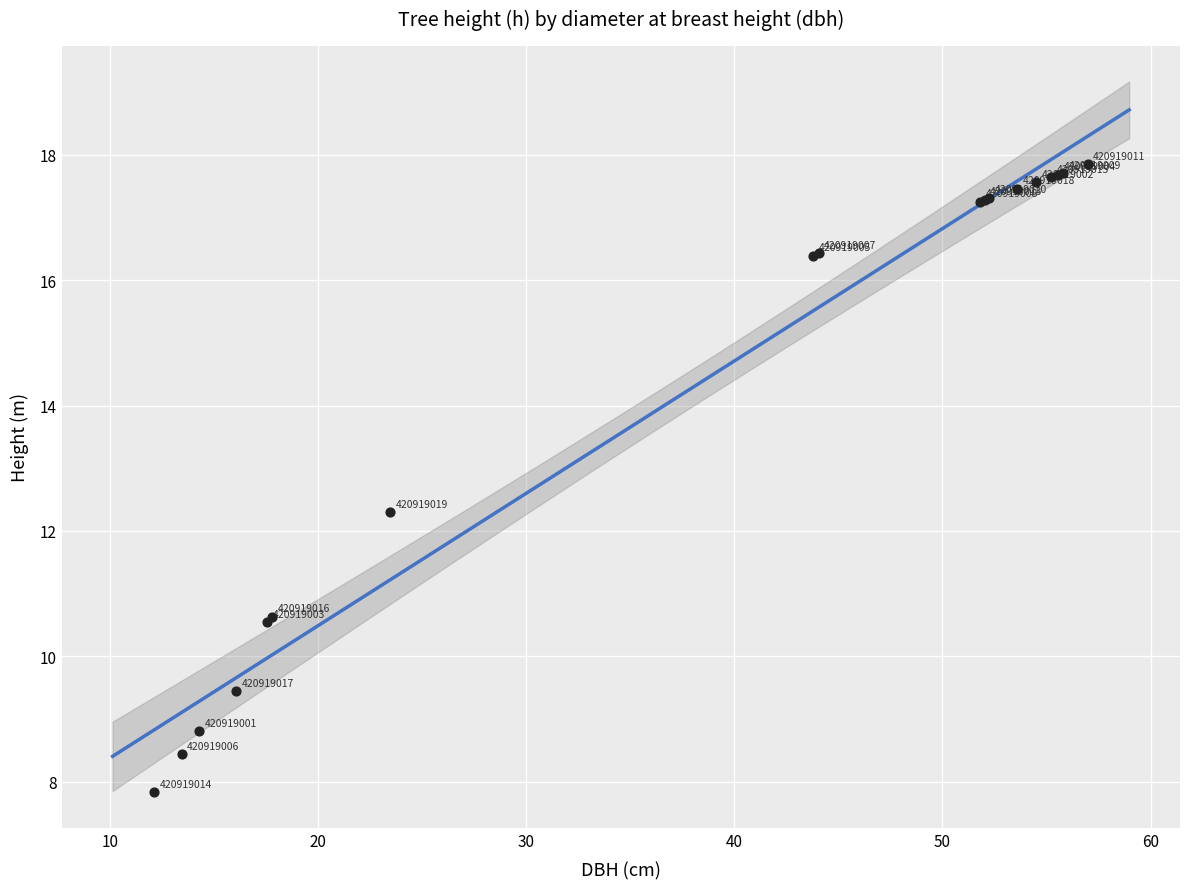

What Y value in the scatter plot is closest to 12?

12.3